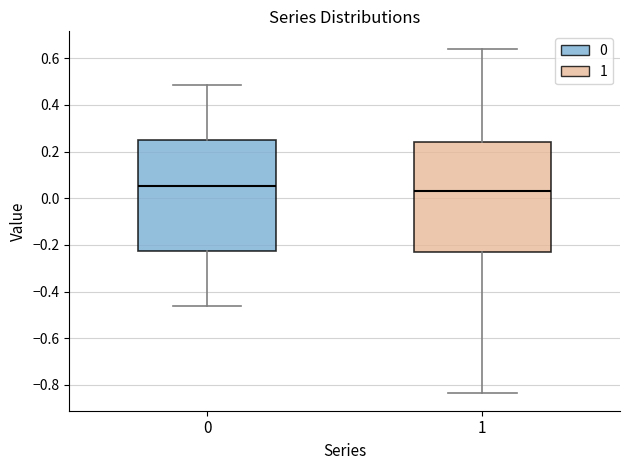

Which box's median line is the highest?

0